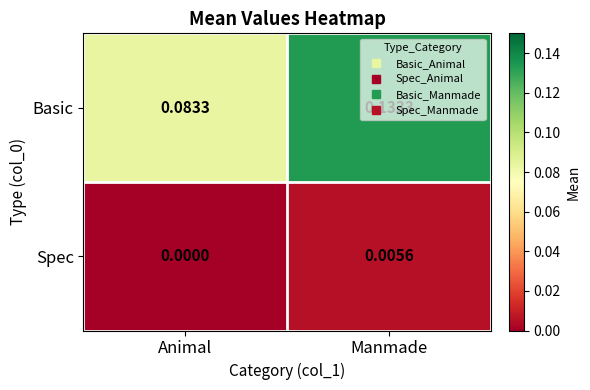

Which series changed the most between Animal and Manmade?

Basic